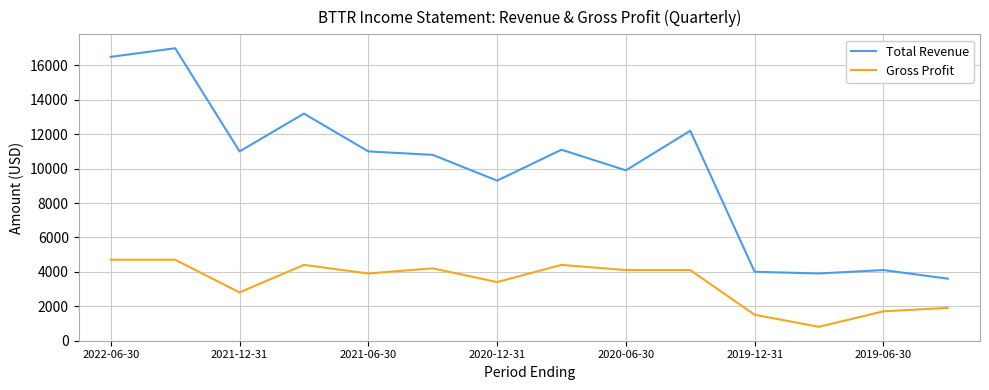

True or false: Total Revenue and Gross Profit intersect in this chart.

False